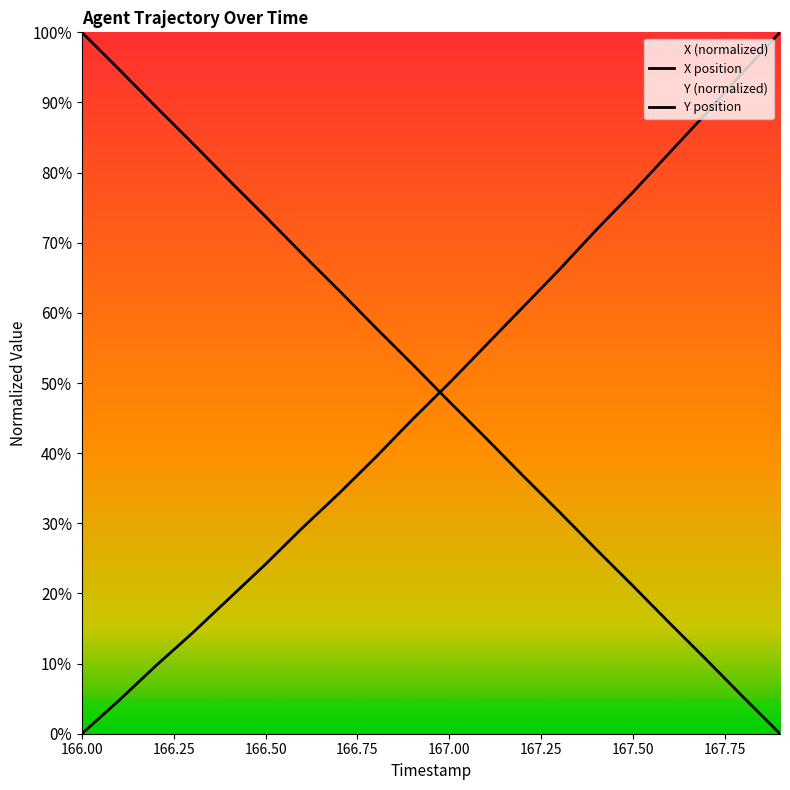

Reading right to left, transcribe all the data shown in this chart.

X: 167.9=100.0	167.8=94.4	167.7=88.5	167.6=82.9	167.5=77.2	167.4=71.8	167.3=66.2	167.2=60.8	167.1=55.4	167.0=50.0	166.9=44.8	166.8=39.4	166.7=34.3	166.6=29.3	166.5=24.2	166.4=19.2	166.3=14.3	166.2=9.6	166.1=4.7	166.0=0.0
Y: 167.9=0.0	167.8=5.2	167.7=10.5	167.6=15.7	167.5=21.1	167.4=26.3	167.3=31.6	167.2=36.8	167.1=42.1	167.0=47.3	166.9=52.7	166.8=57.9	166.7=63.2	166.6=68.4	166.5=73.7	166.4=78.9	166.3=84.3	166.2=89.5	166.1=94.8	166.0=100.0